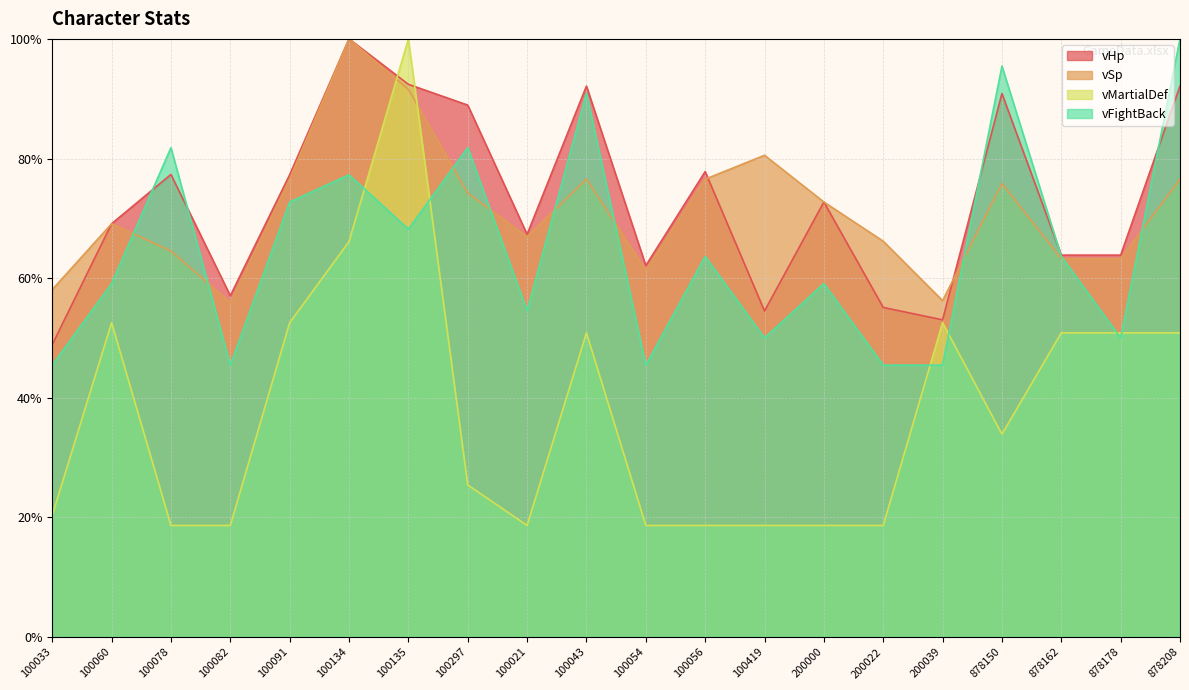

True or false: vSp has more than 1 points higher than both neighbors.

True